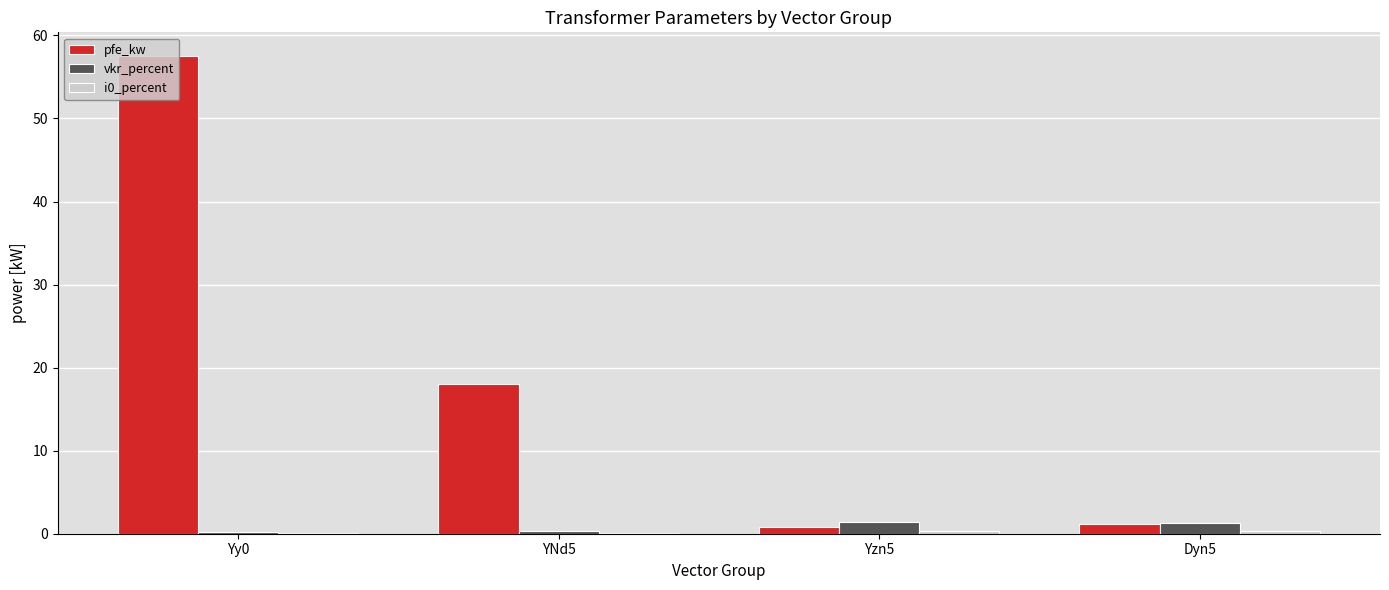

True or false: vkr_percent has a value of 0.3 at Yy0.

True